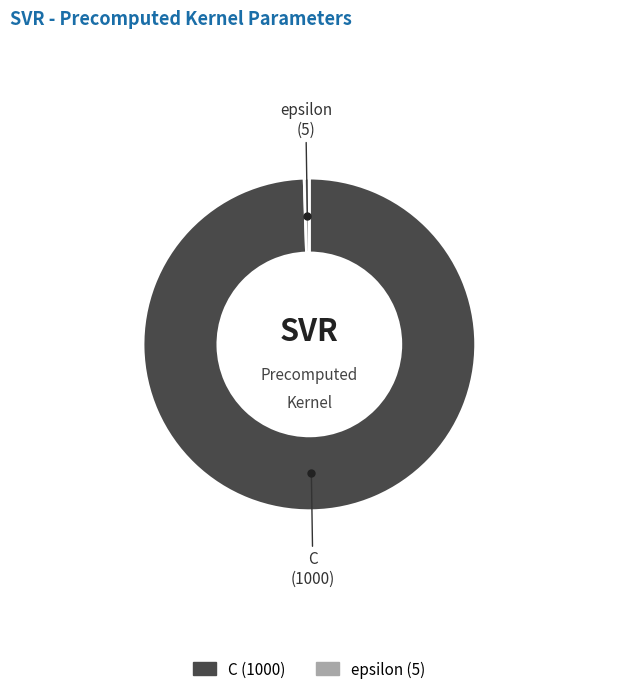

Which slice represents more than half of the pie?

C